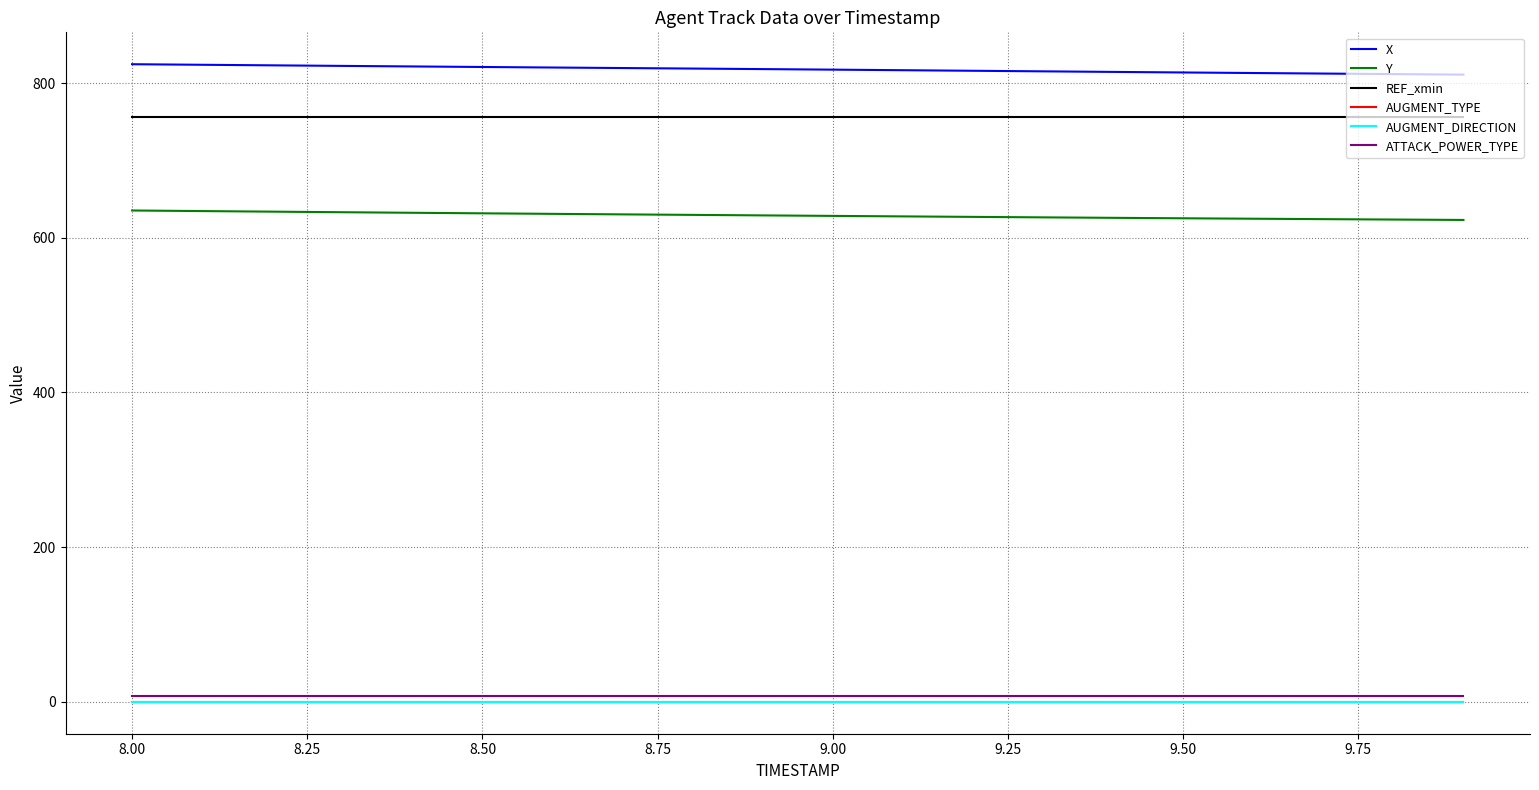

Which series has the widest spread of values?

X